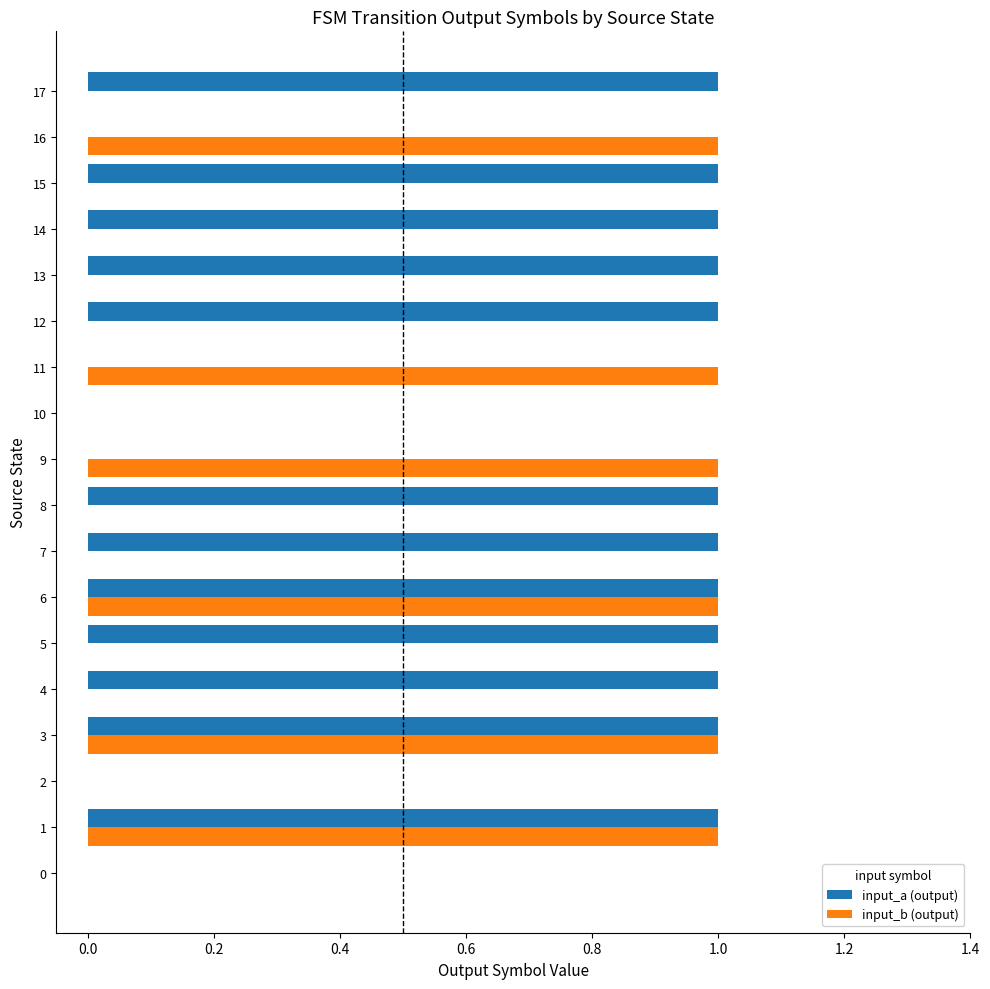

What is the sum of all input_a (output) values?

12